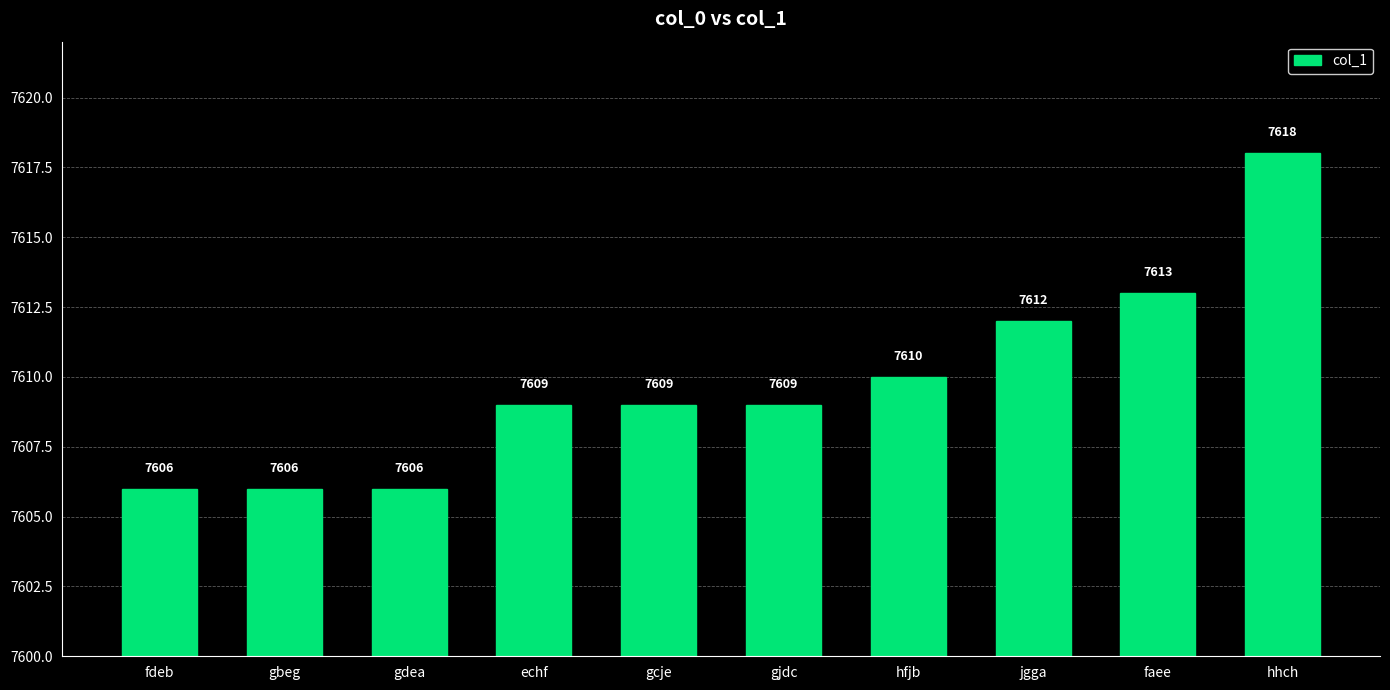

What is the minimum value shown in the chart?

7606